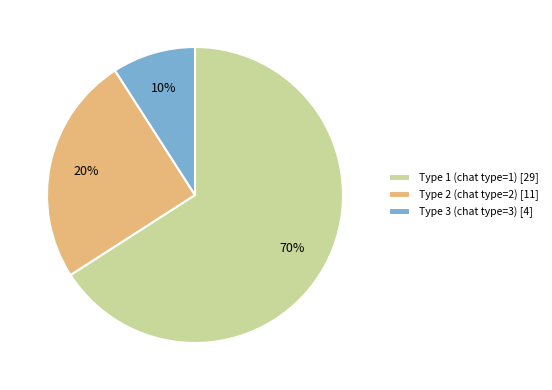

What is the smallest slice in the pie chart?

3